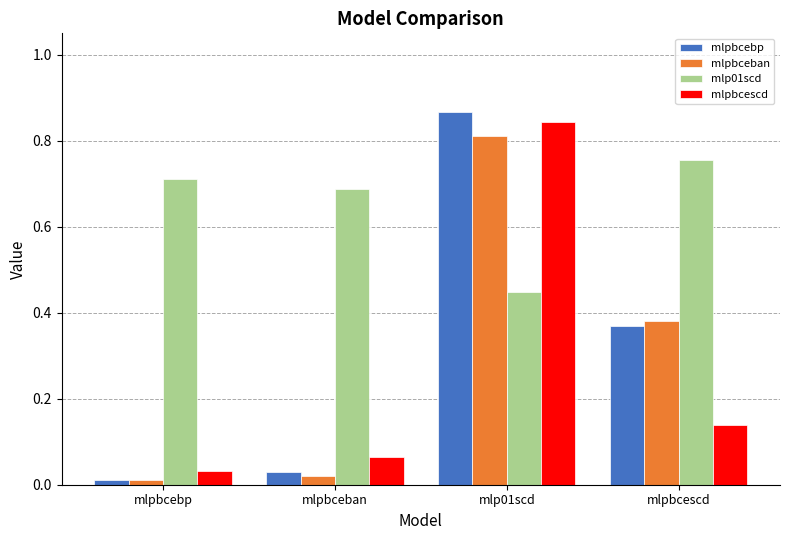

Is it true that mlpbcescd equals 0.2 at mlpbcescd?

False